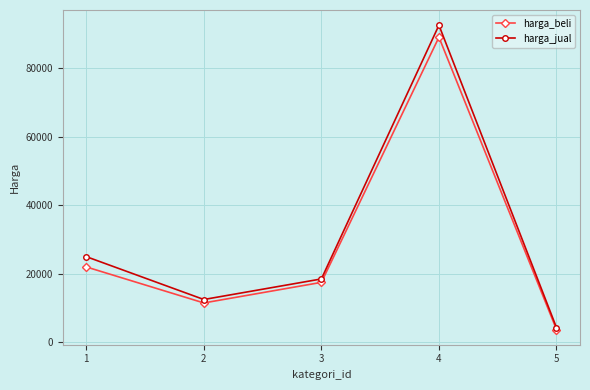

What is the total value across all series at 5?

8050